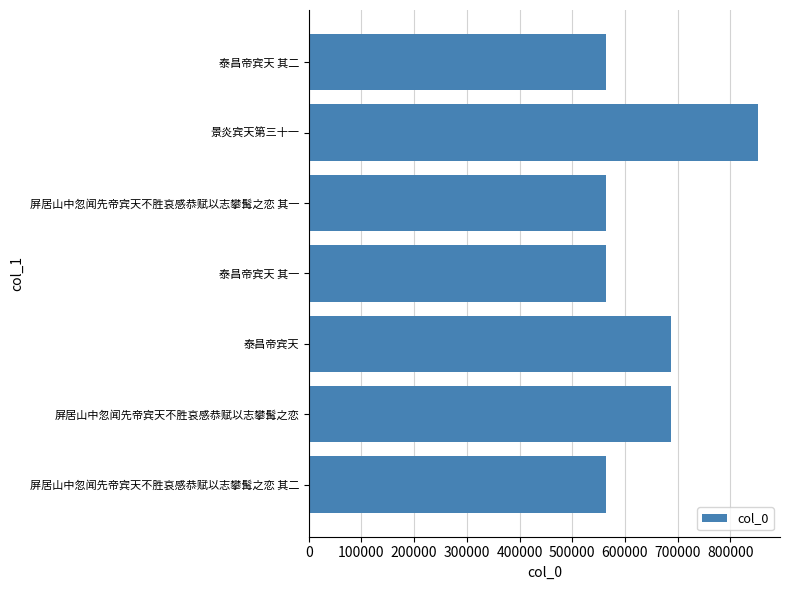

What is the smallest value displayed?

563369